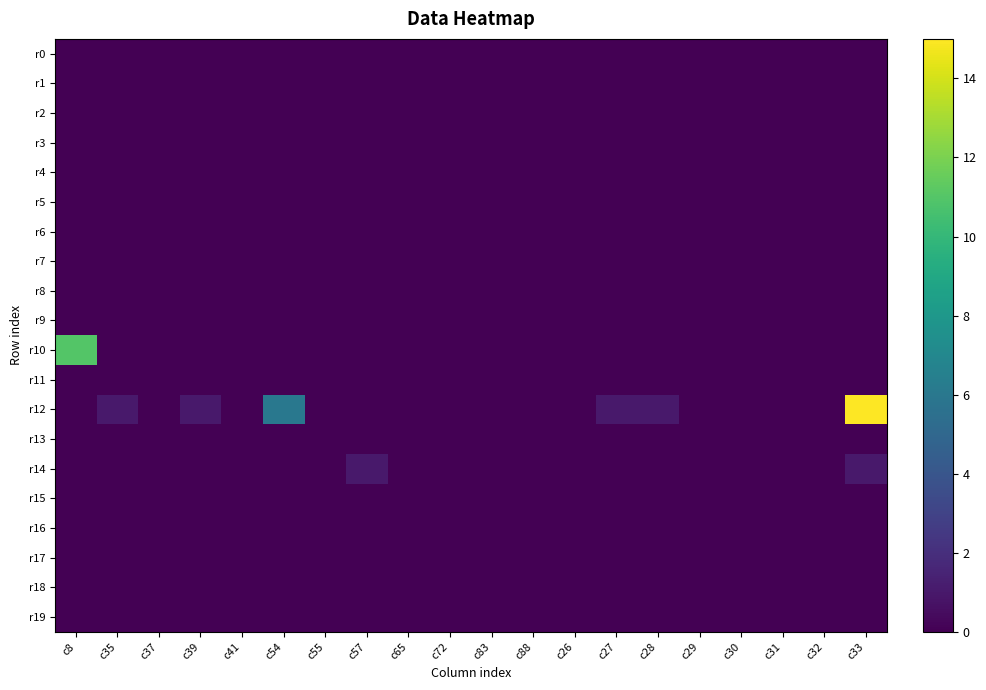

What is the difference between the highest and lowest values at c39?

1